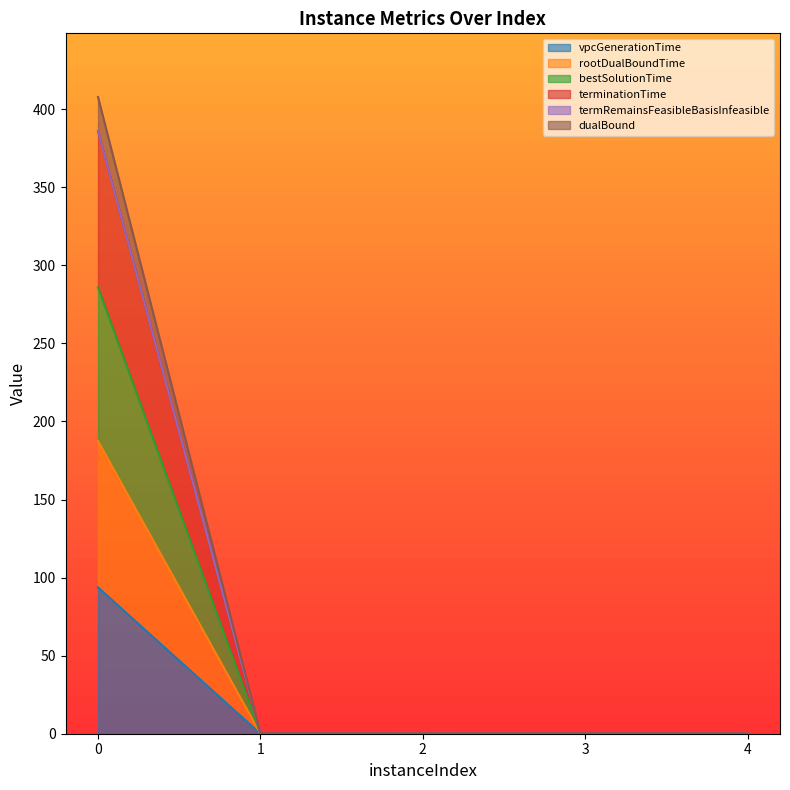

Which category has the lowest value across all series?

2